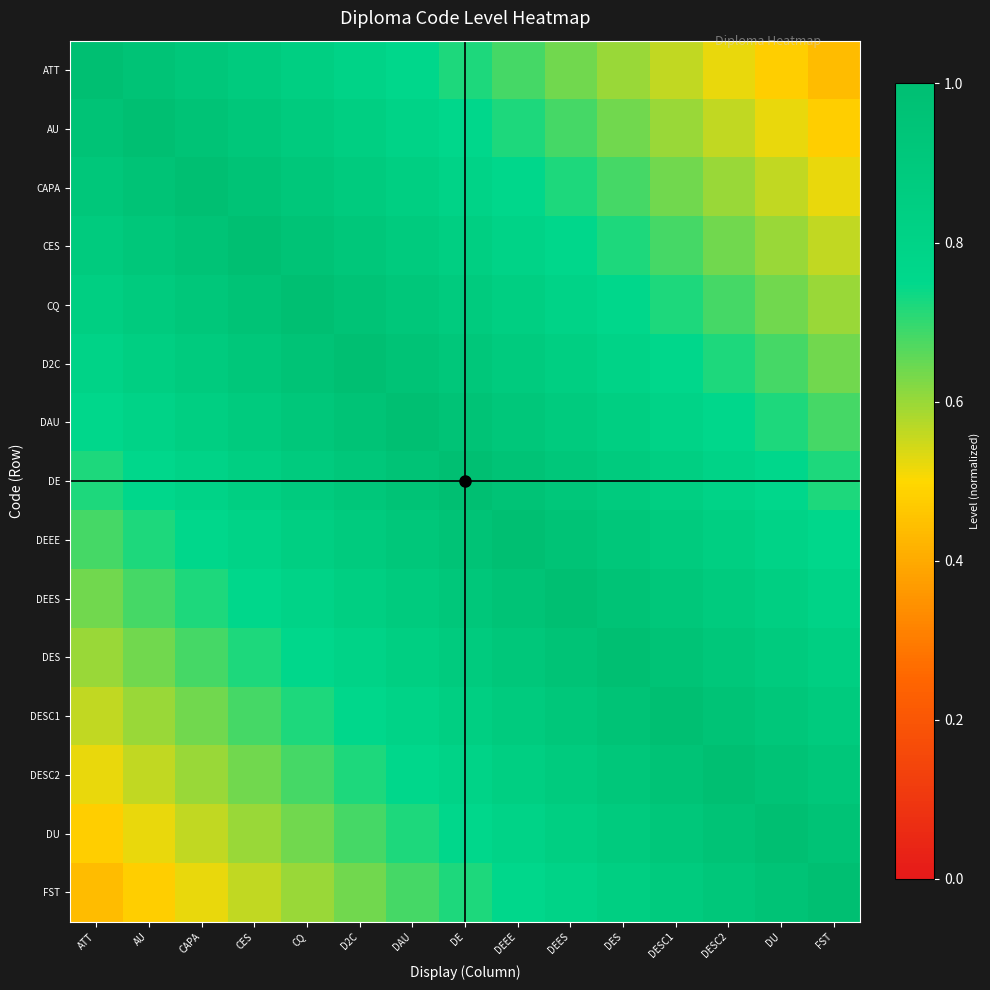

What is the difference between the highest and lowest values at DEES?

0.4